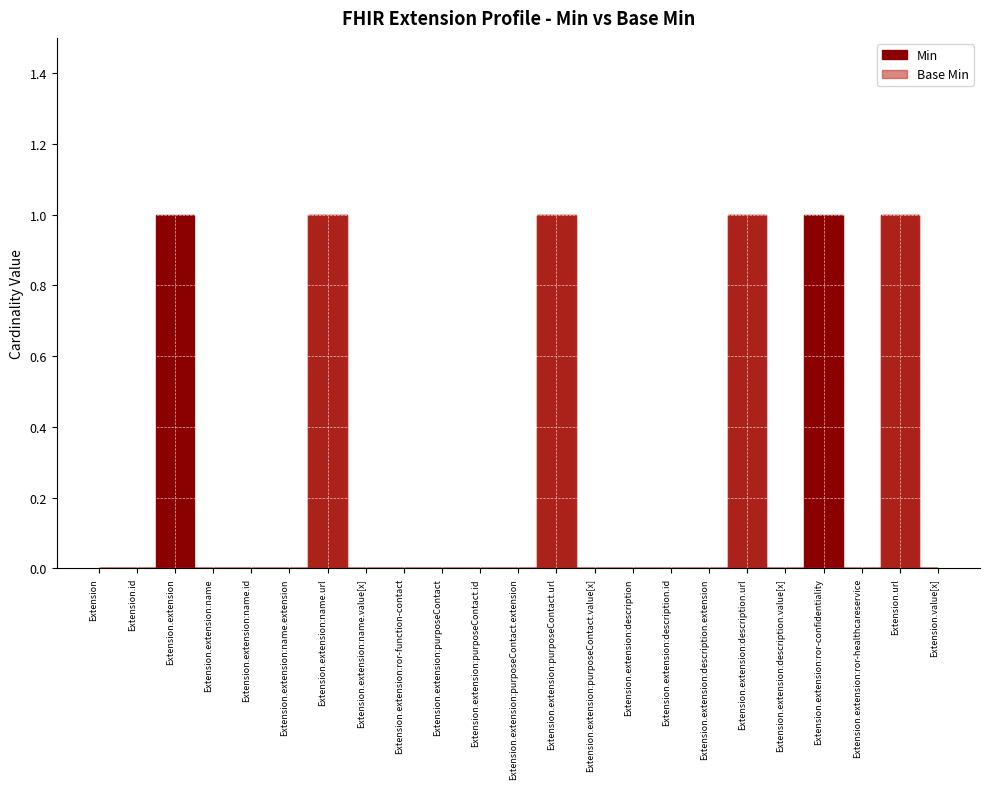

Where is Base Min nearest to the value 0?

Extension